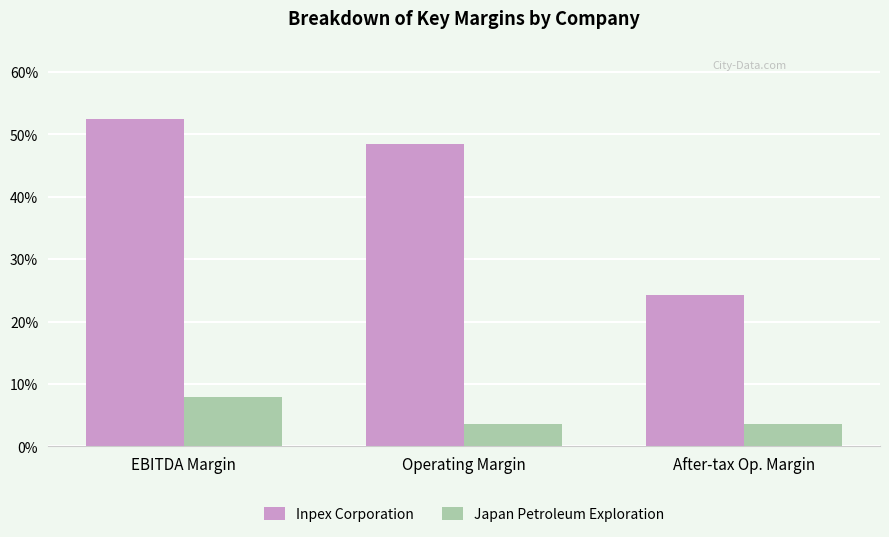

Does the chart contain any negative values?

No